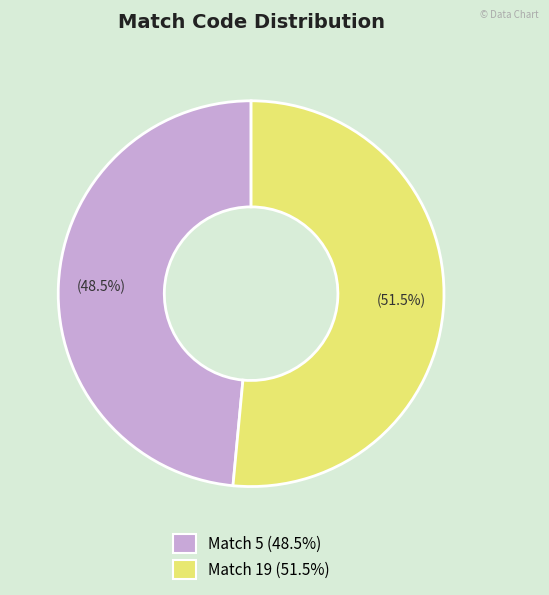

Rank the categories by value from lowest to highest.

Match 5, Match 19